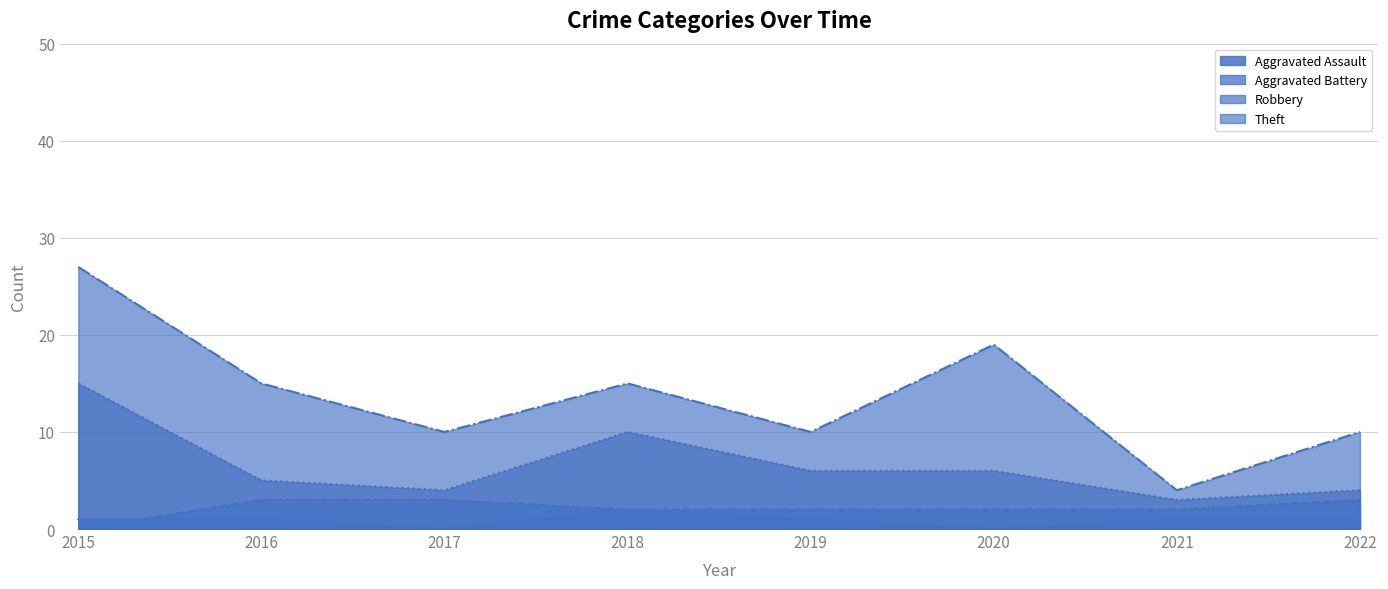

What is the greatest value displayed?

27